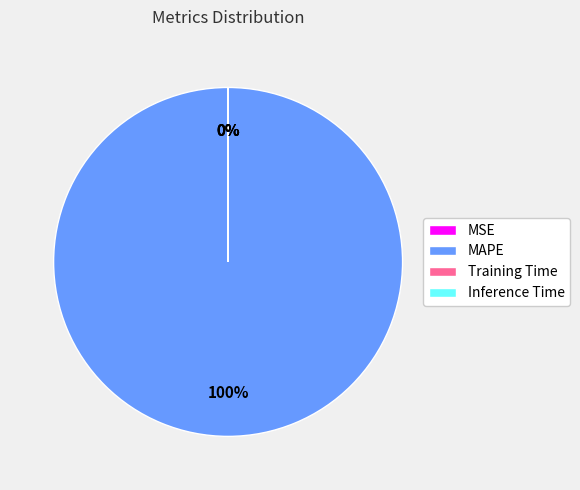

Is it true that MAPE is 100% of the pie?

True